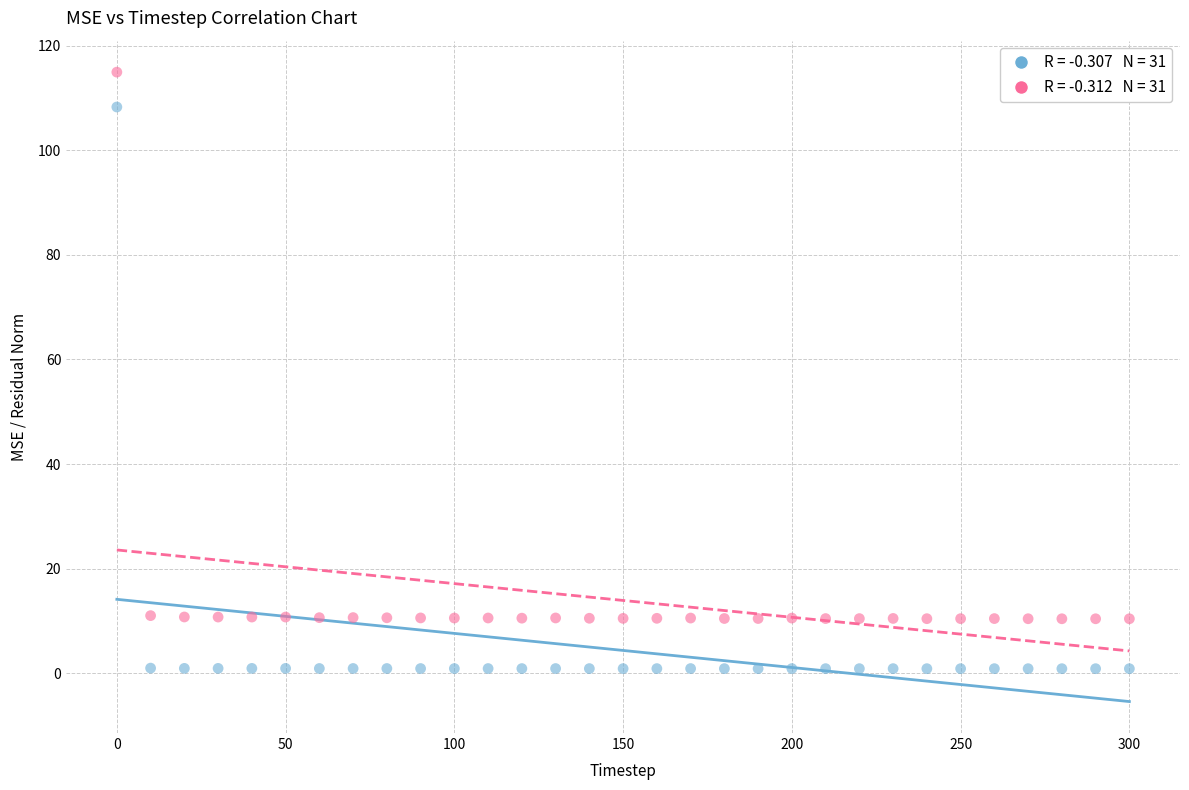

Across all data points, what is the range of X values (max minus min)?

300.0